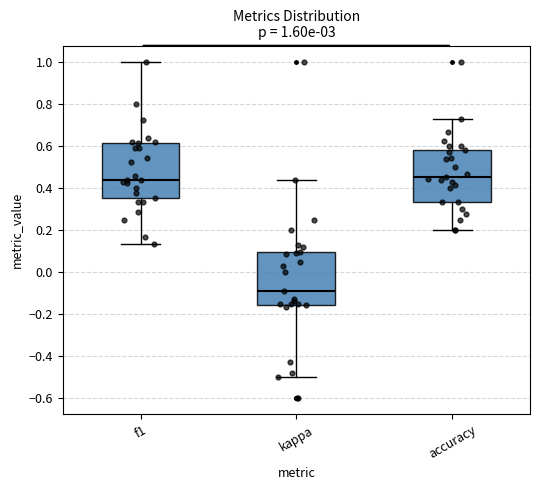

Which box's median line is the lowest?

kappa